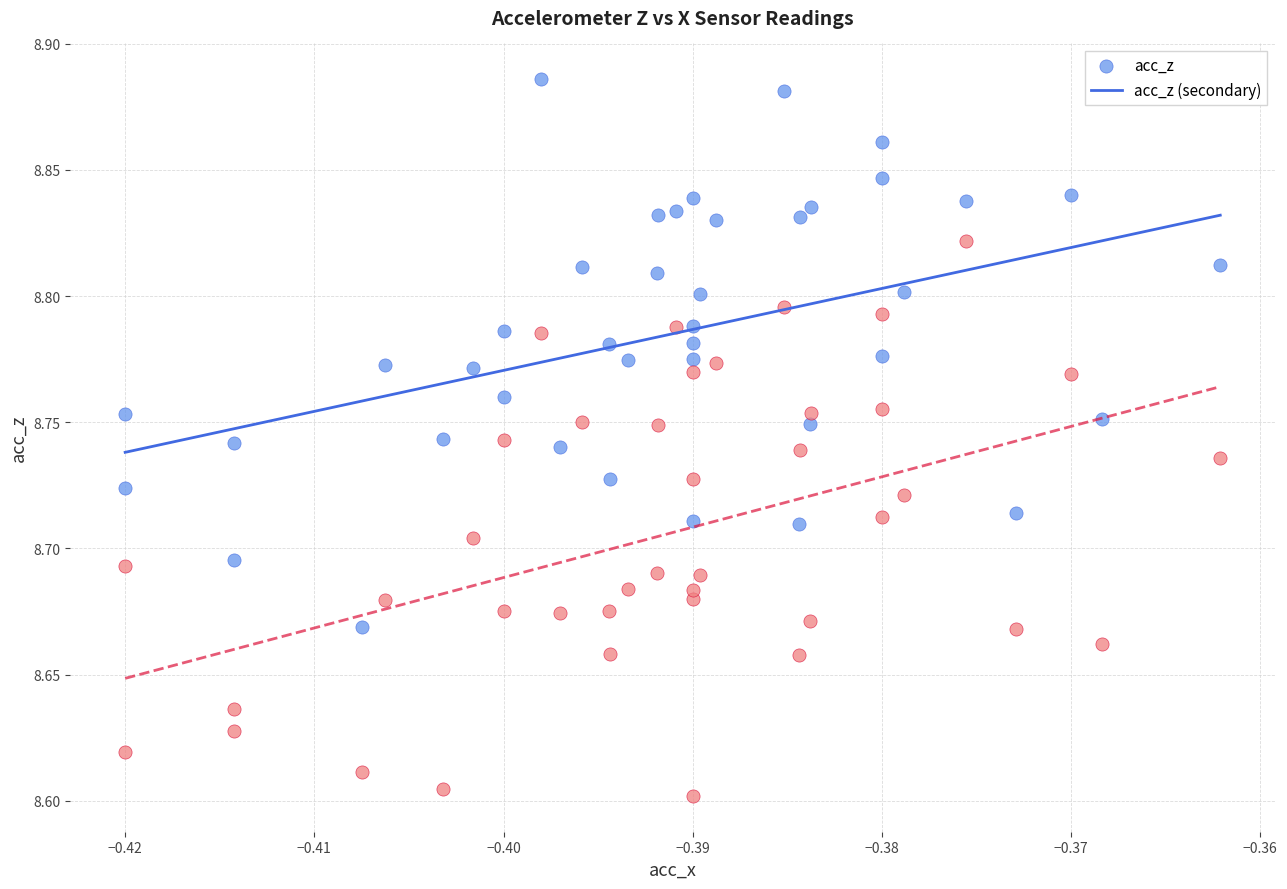

Which series reaches the maximum Y coordinate?

acc_z